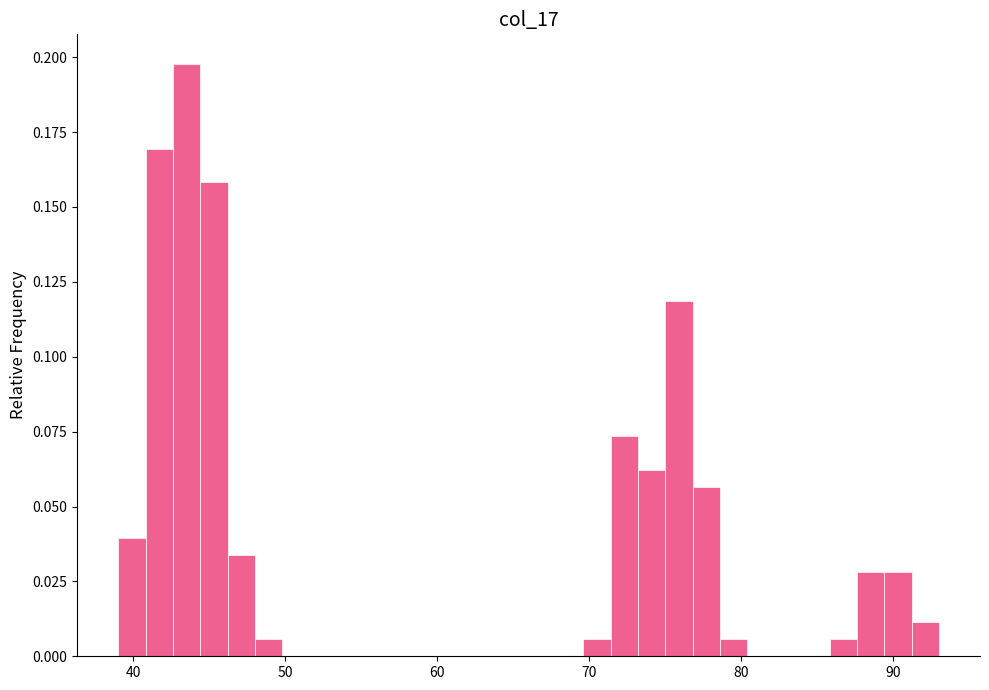

Around what value on the x-axis is the tallest bar? Give the approximate position of its centre, as read against the axis.

44